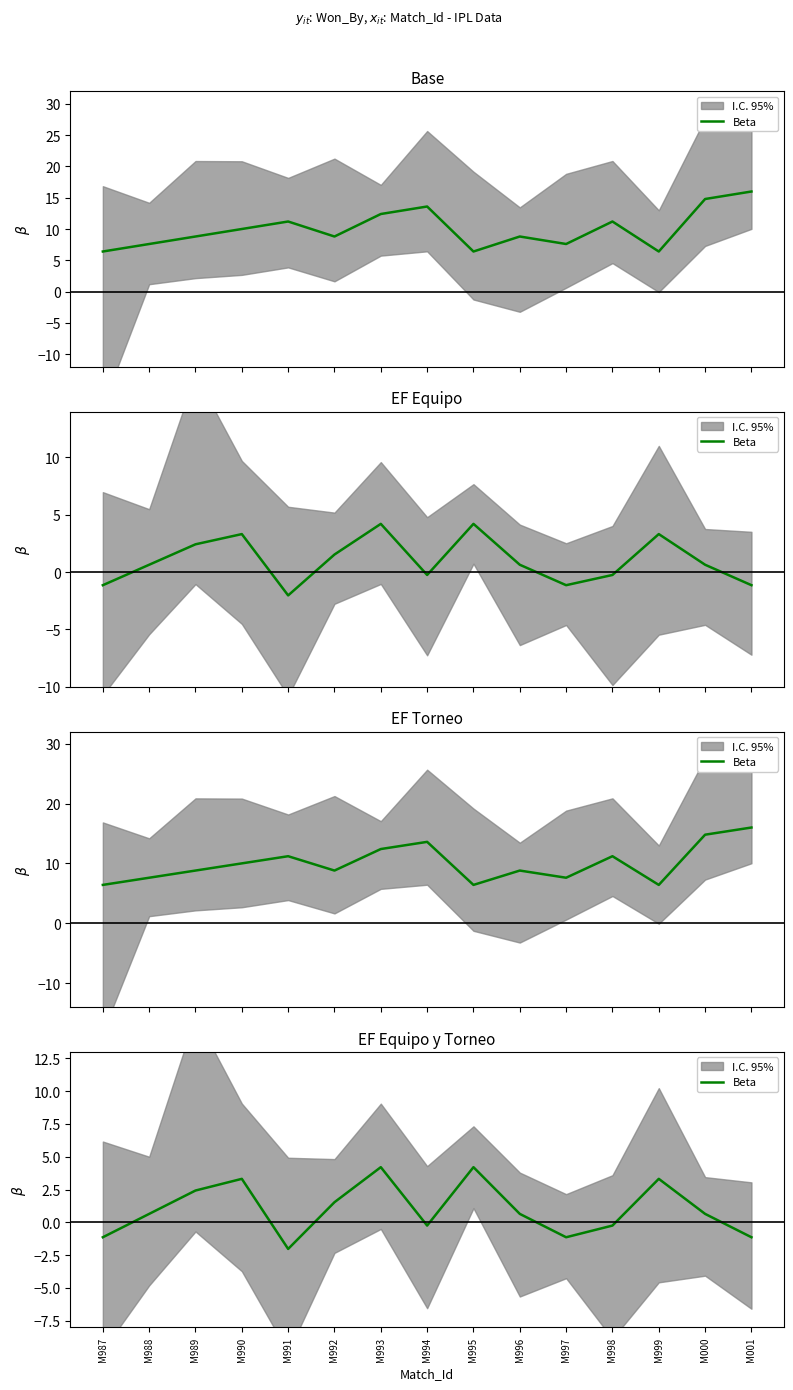

True or false: there are more than 0 points higher than both neighbors.

True